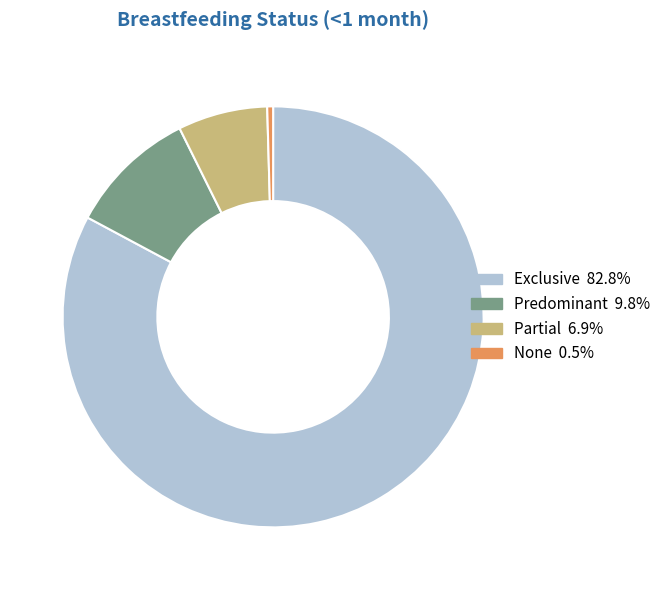

Which has a higher value, Predominant or Partial?

Predominant